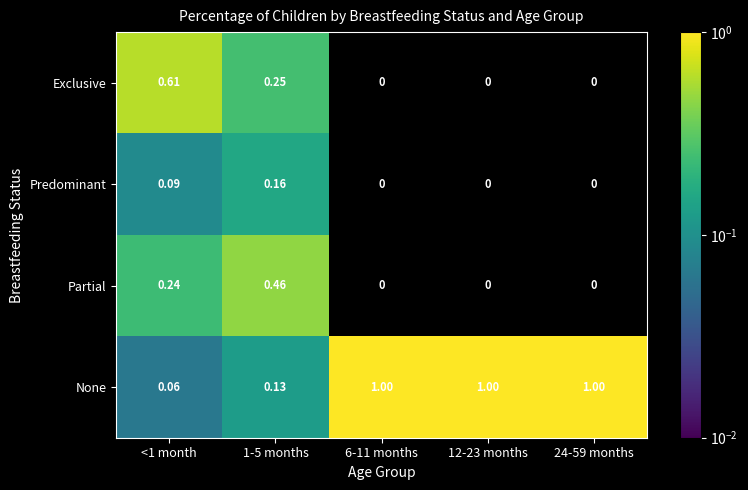

Is the value of Exclusive at <1 month greater than the value of Partial at 1-5 months?

Yes